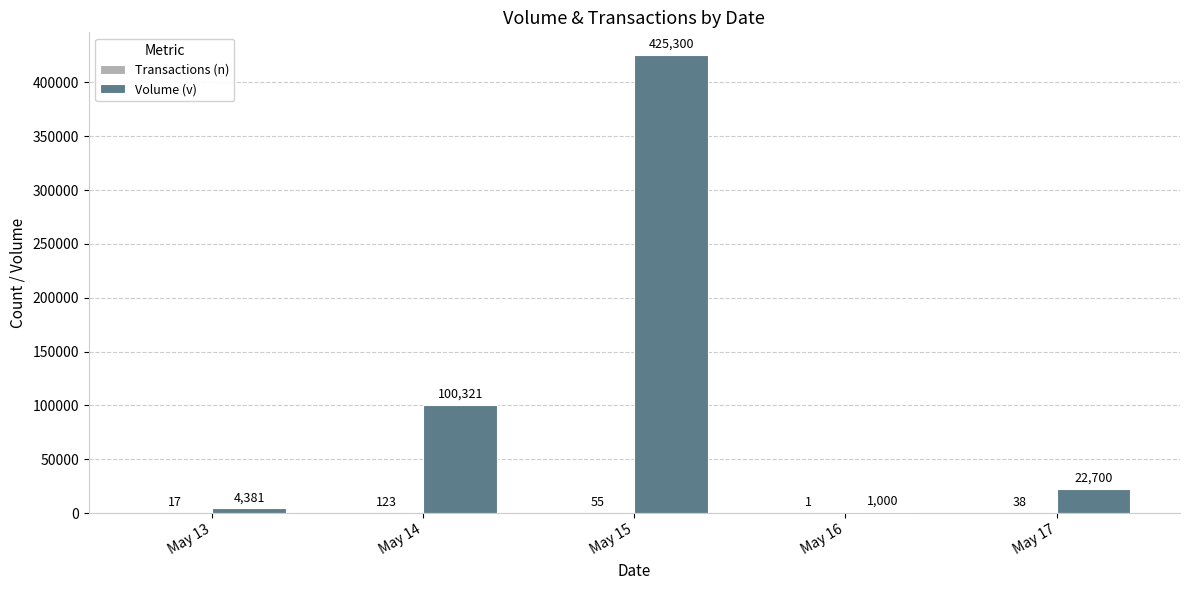

Which series has the largest total across all categories?

Volume (v)